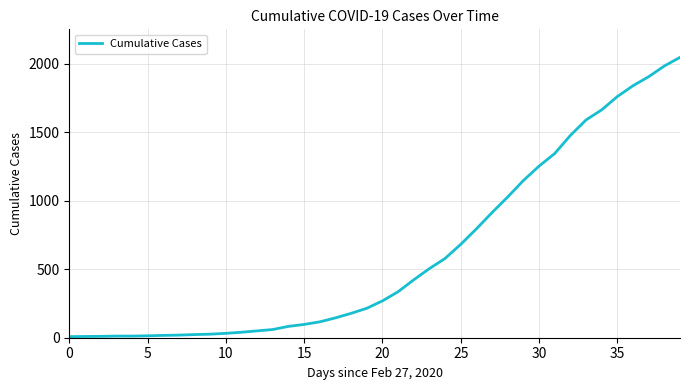

What is the greatest value displayed?

2047